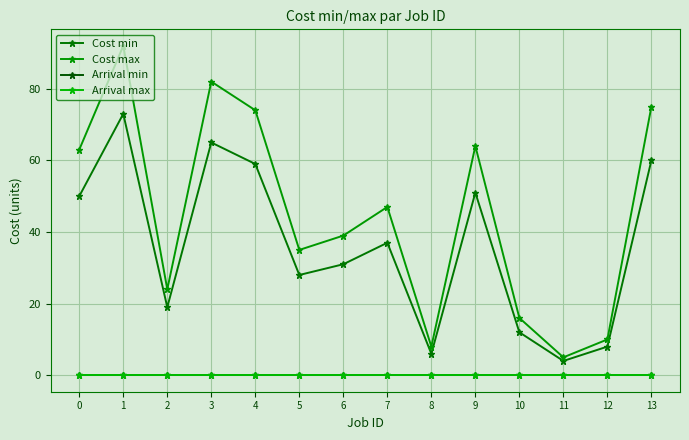

Is this an area chart (filled region under the line)?

No